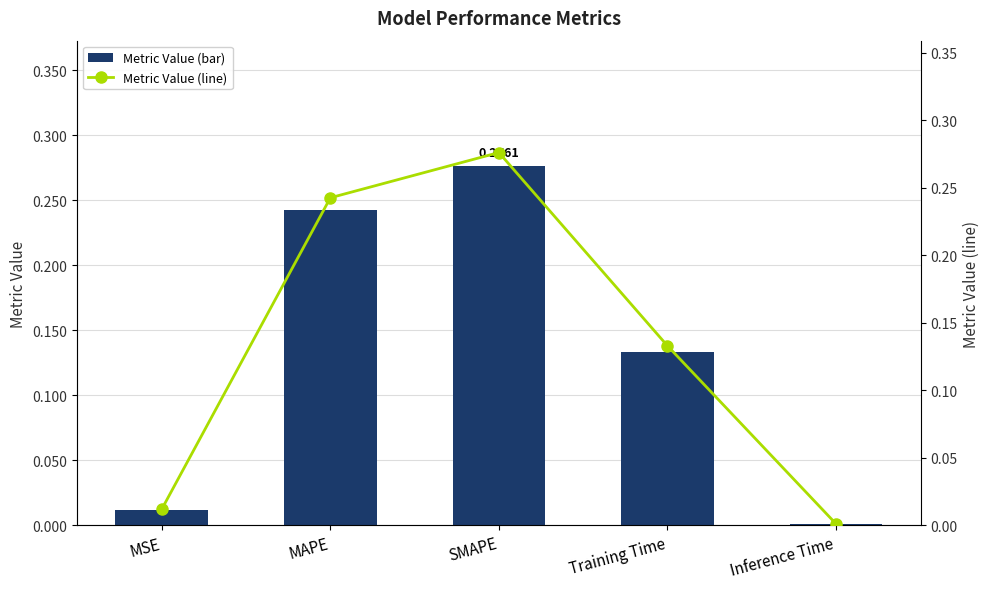

The Metric Value (bar) series shows 0.1 at MAPE. True or false?

False